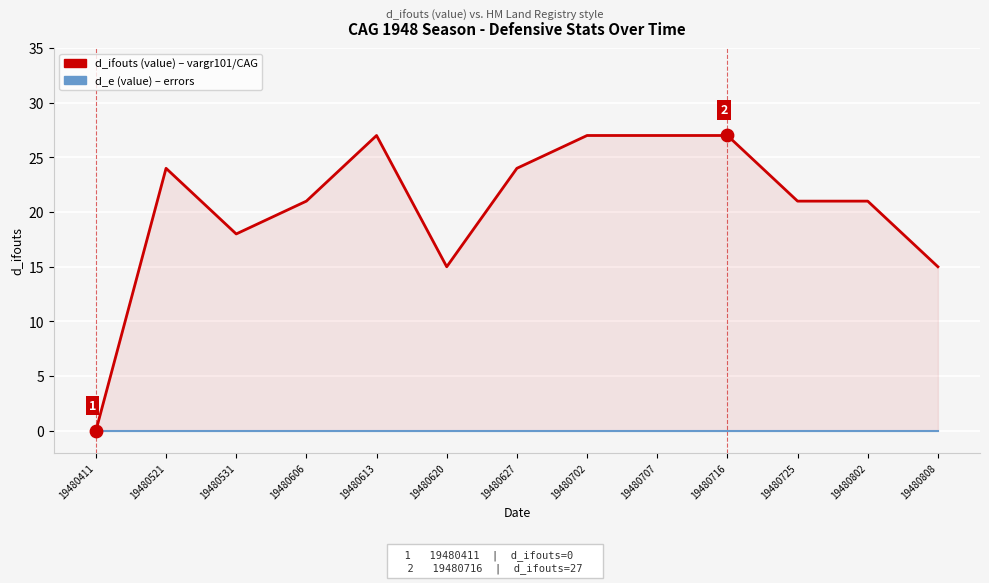

At which category is the sum across all series the highest?

19480613